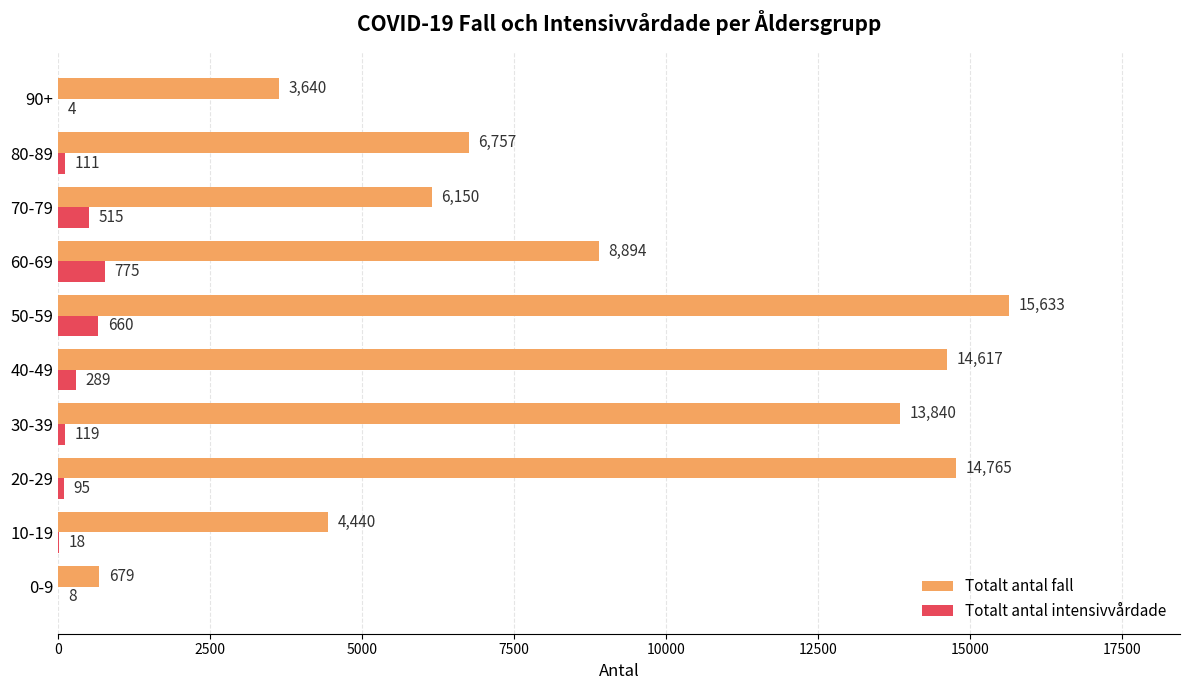

At which category is the sum across all series the highest?

50-59